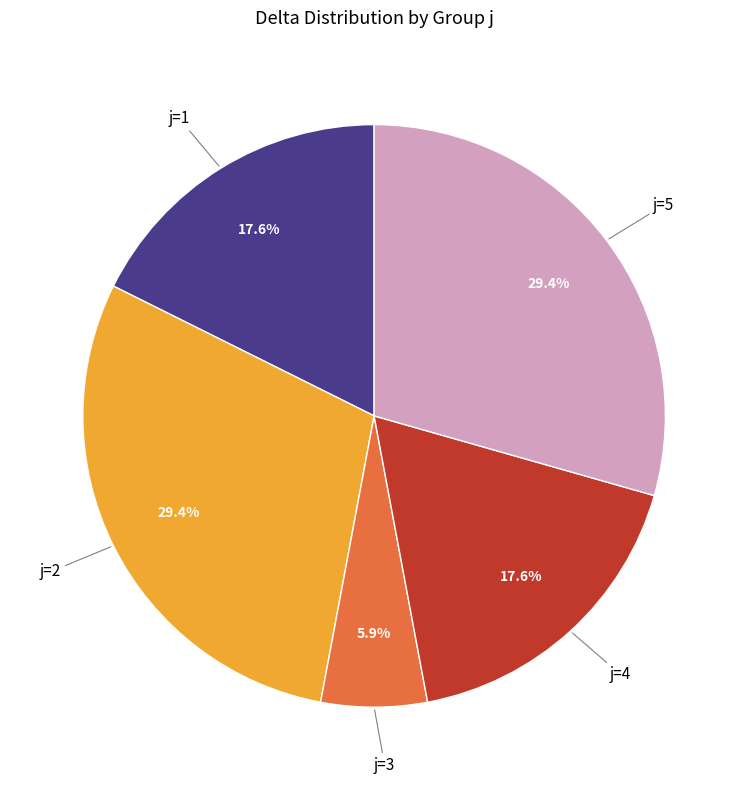

Is there a majority slice in this chart?

No